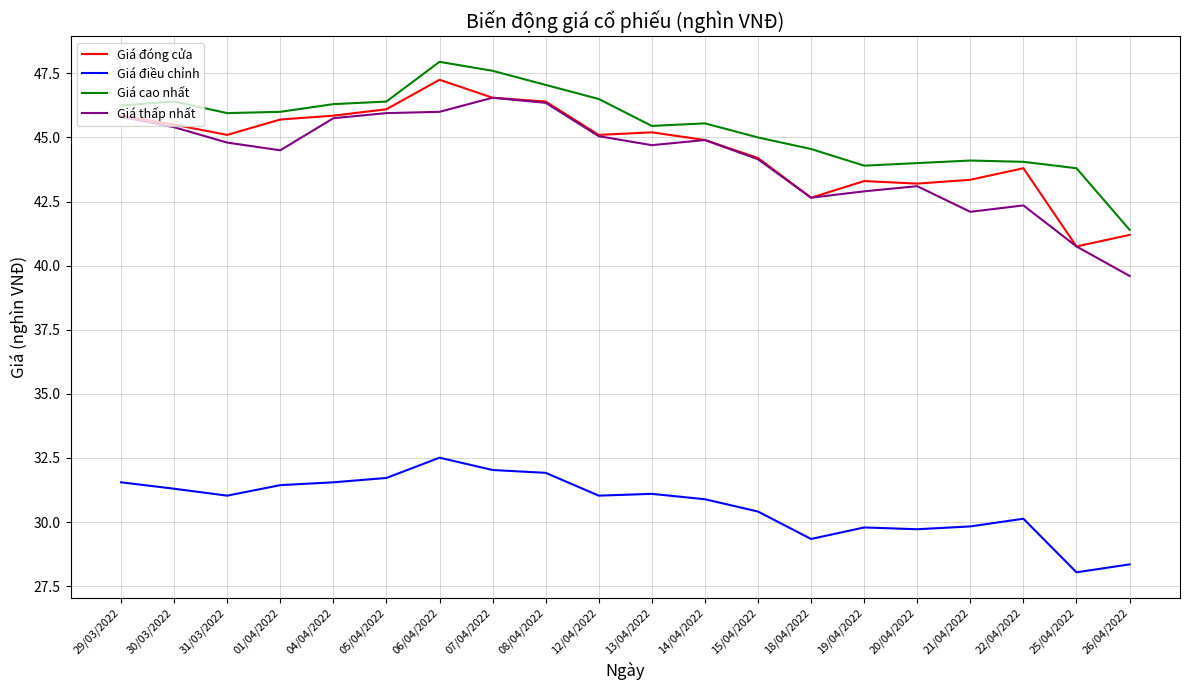

Which series changed the most between 29/03/2022 and 06/04/2022?

Giá cao nhất